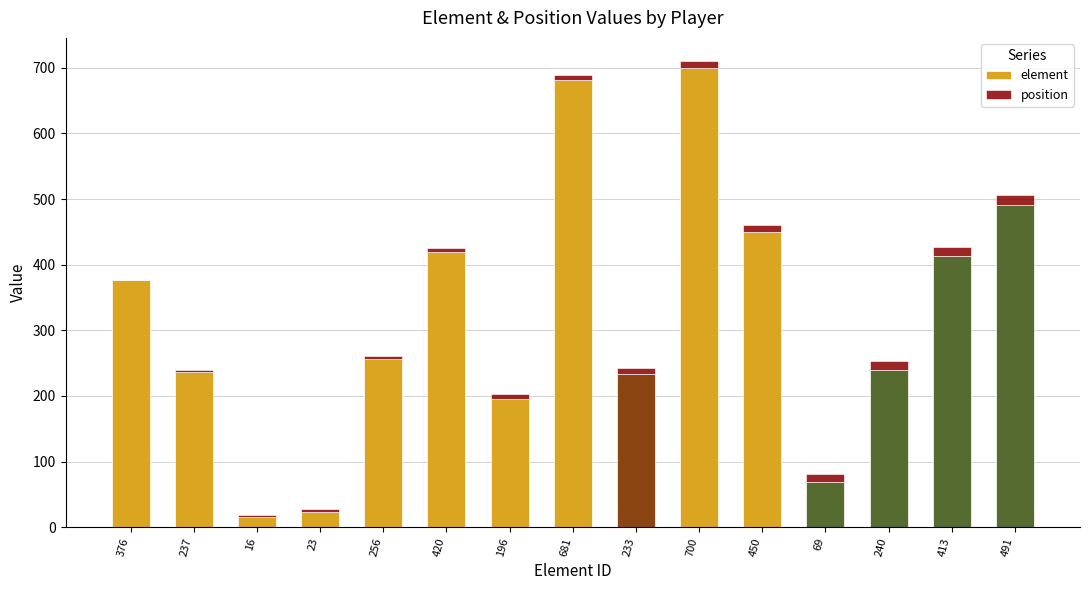

Where does the element series first go above 256?

376